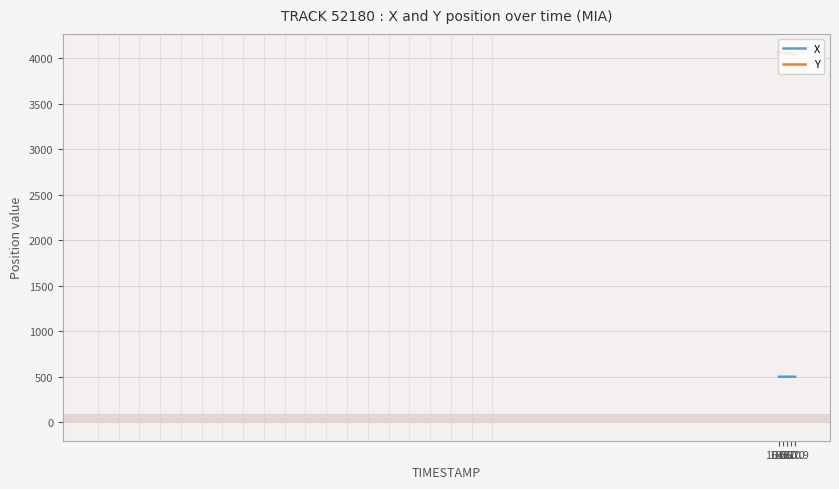

True or false: X and Y cross at least once.

False